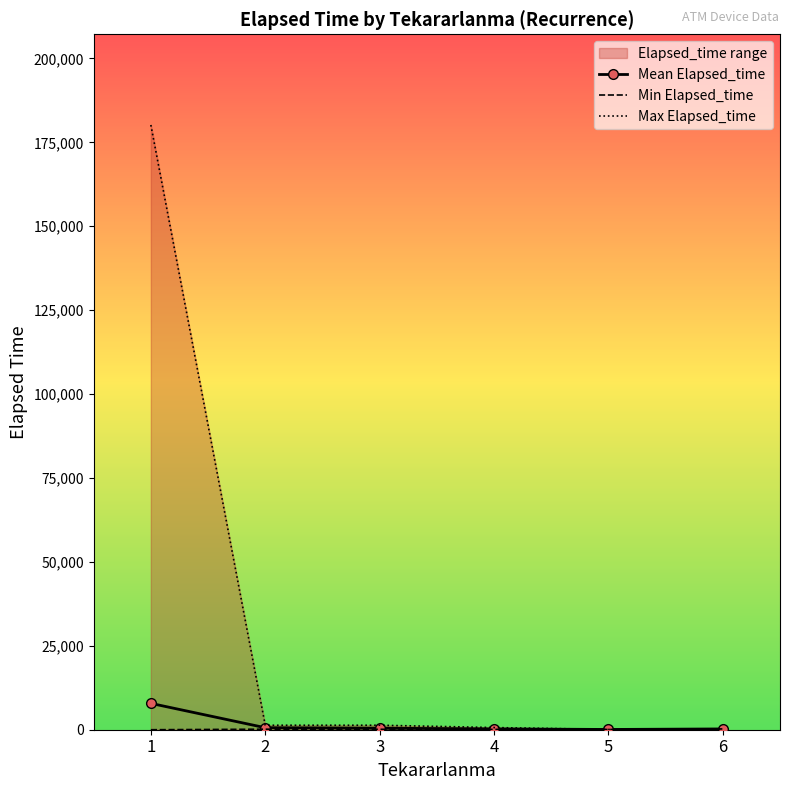

How many interior local valleys does the Max Elapsed_time series have?

1